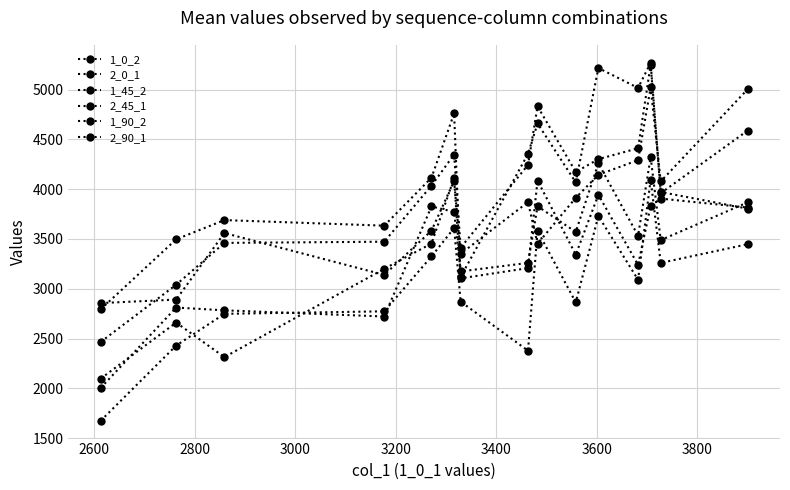

True or false: 2_45_1 has more than 1 points higher than both neighbors.

True